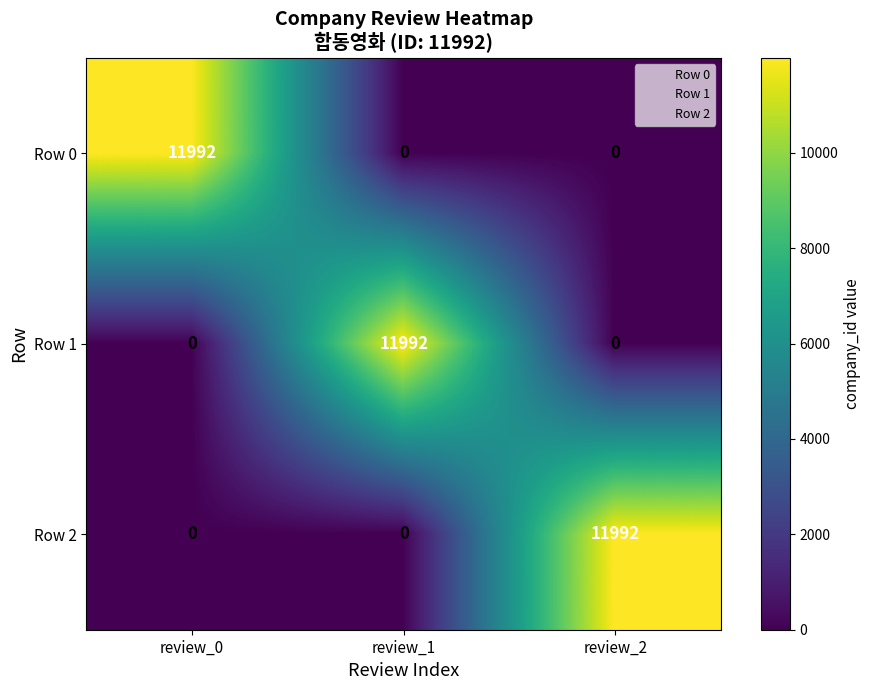

Count the Row 2 values in the range 0 to 11992.

3